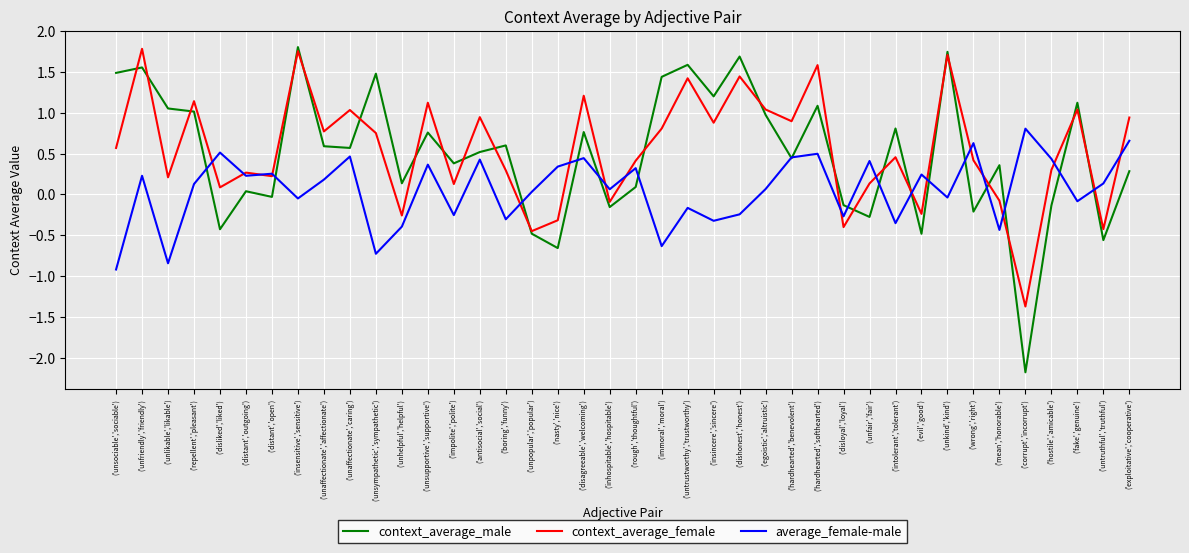

What are all the series names shown in the legend?

context_average_male, context_average_female, average_female-male